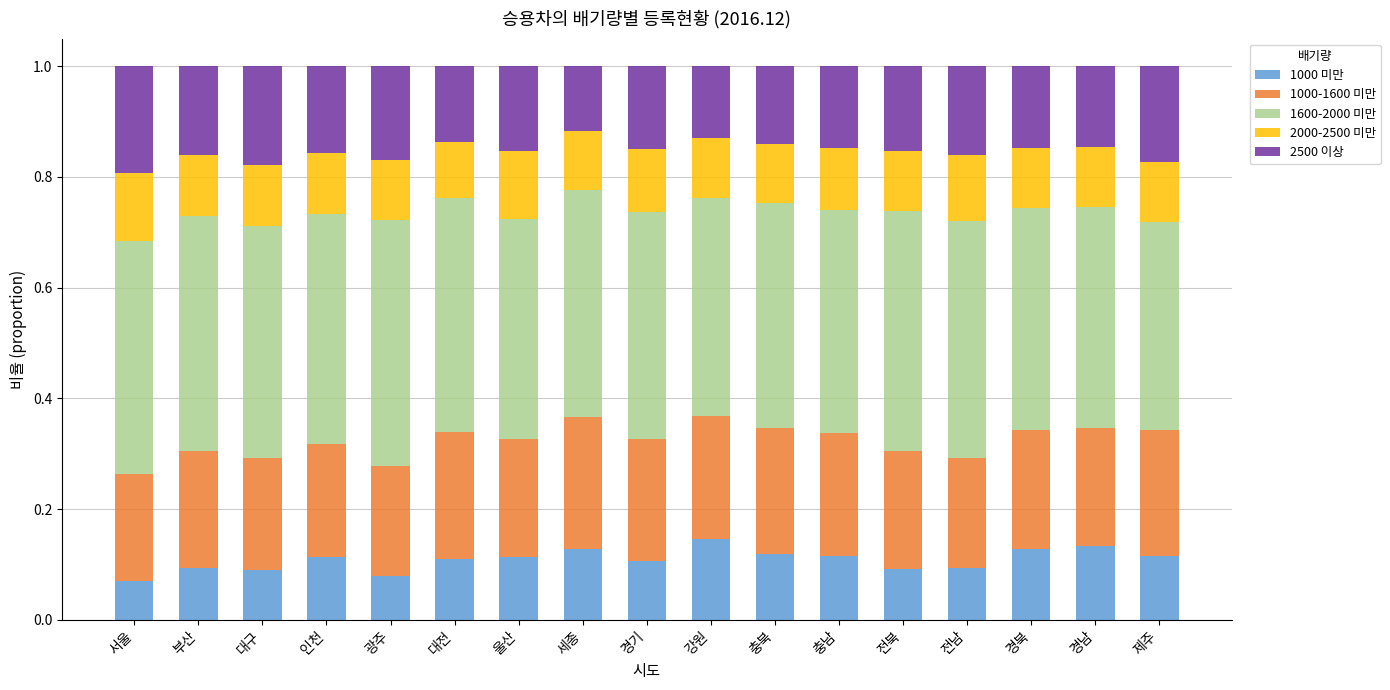

How many series are shown in this chart?

5